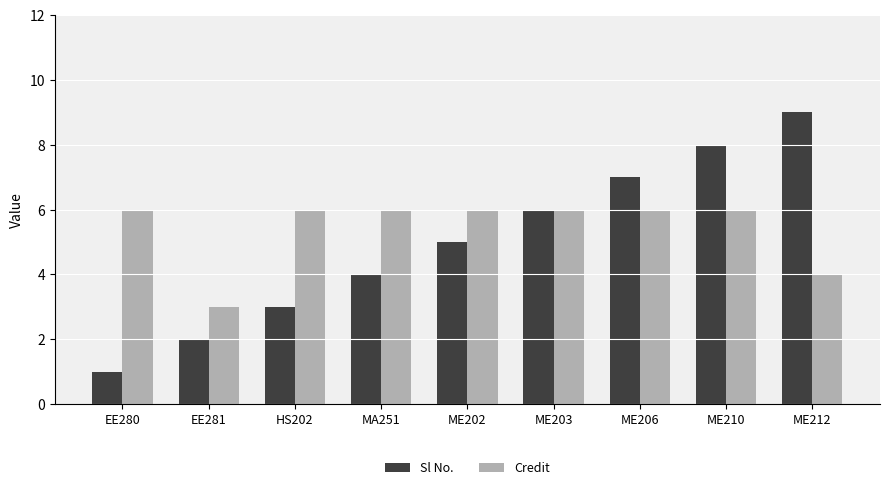

How many groups of bars are there?

9